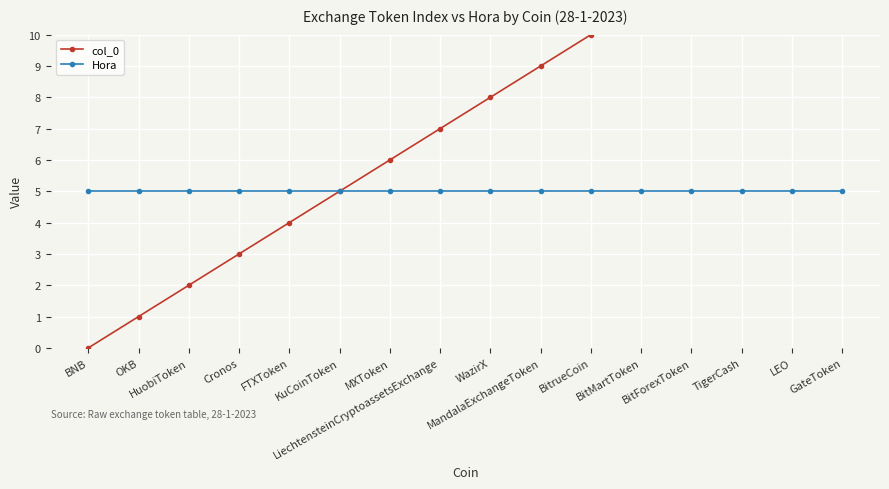

Which series has the widest spread of values?

col_0